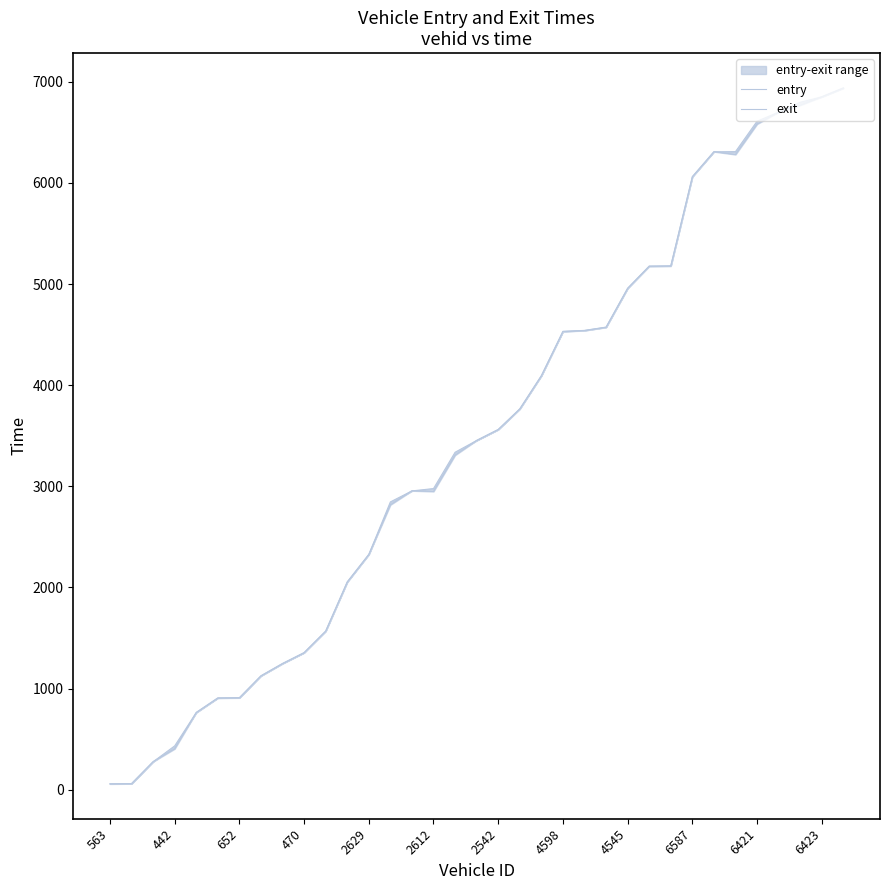

How many distinct data groups are displayed?

2